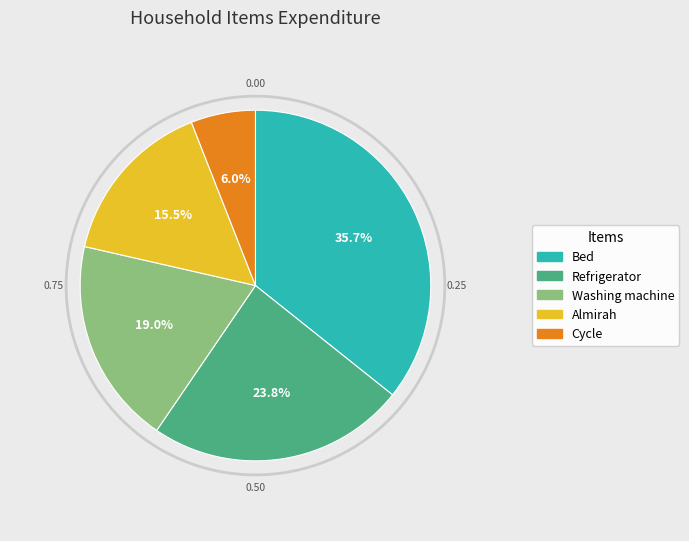

How many slices are in this pie chart?

5